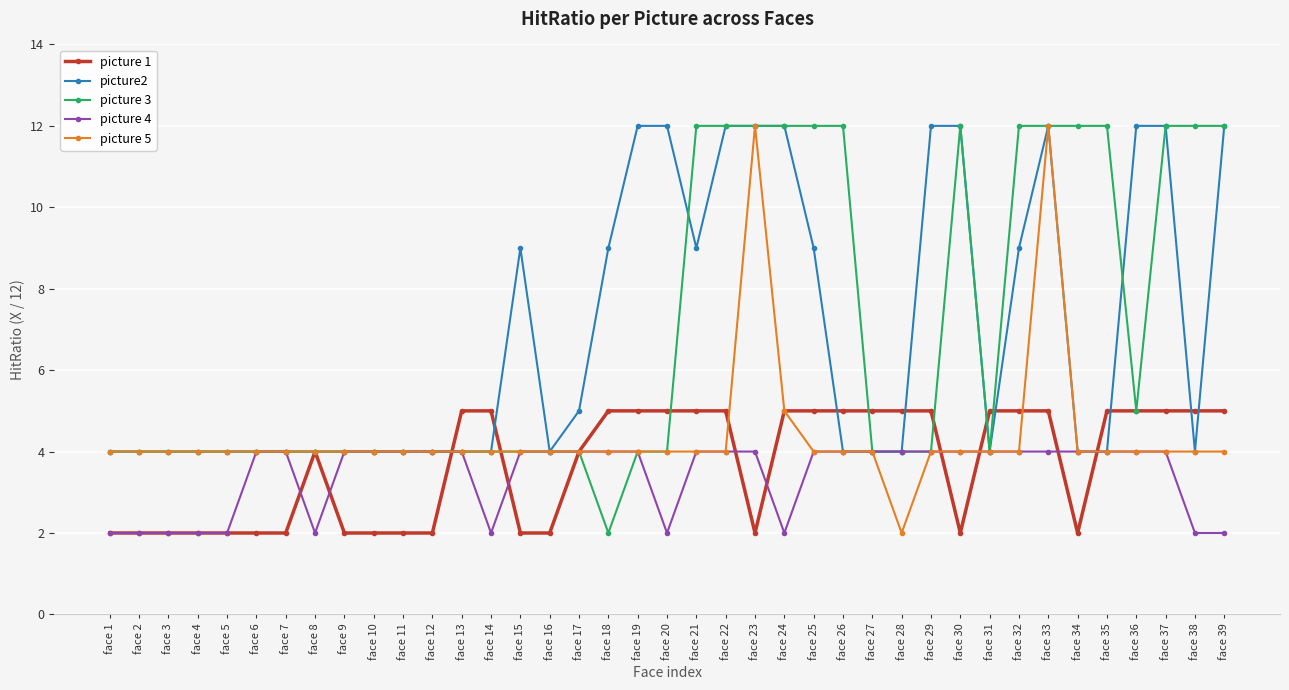

The value of picture 3 at face 32 is 20. True or false?

False